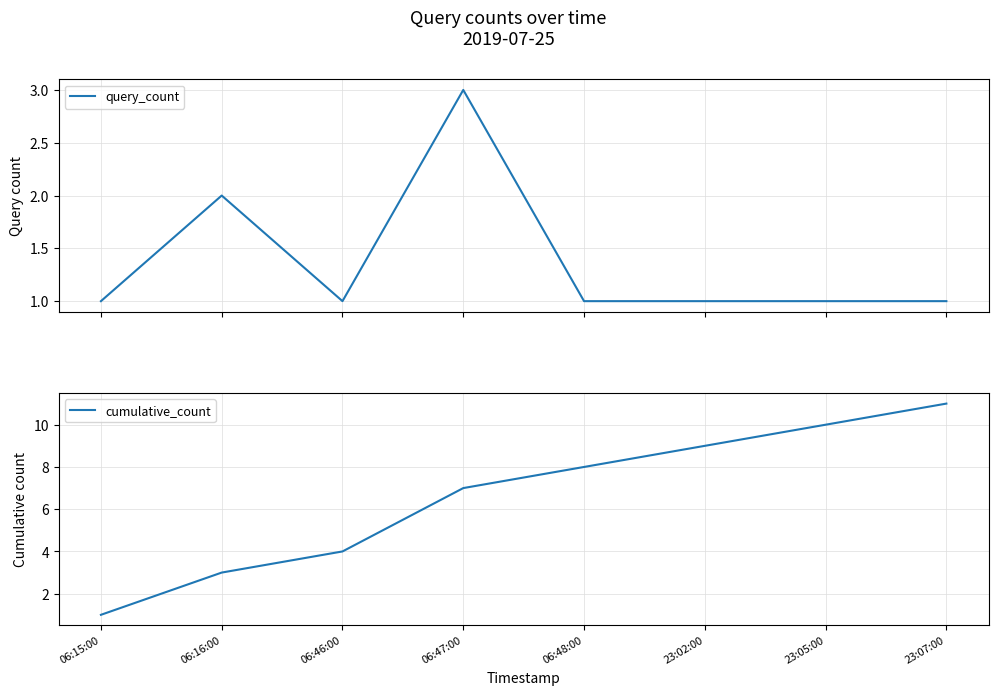

What is the difference between the second highest and minimum values in the query_count series?

1